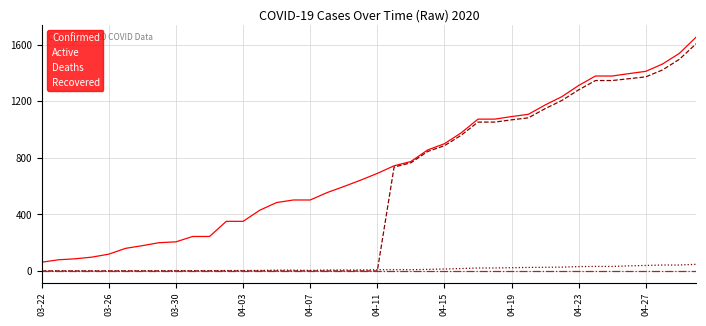

Which series has the largest total across all categories?

Confirmed